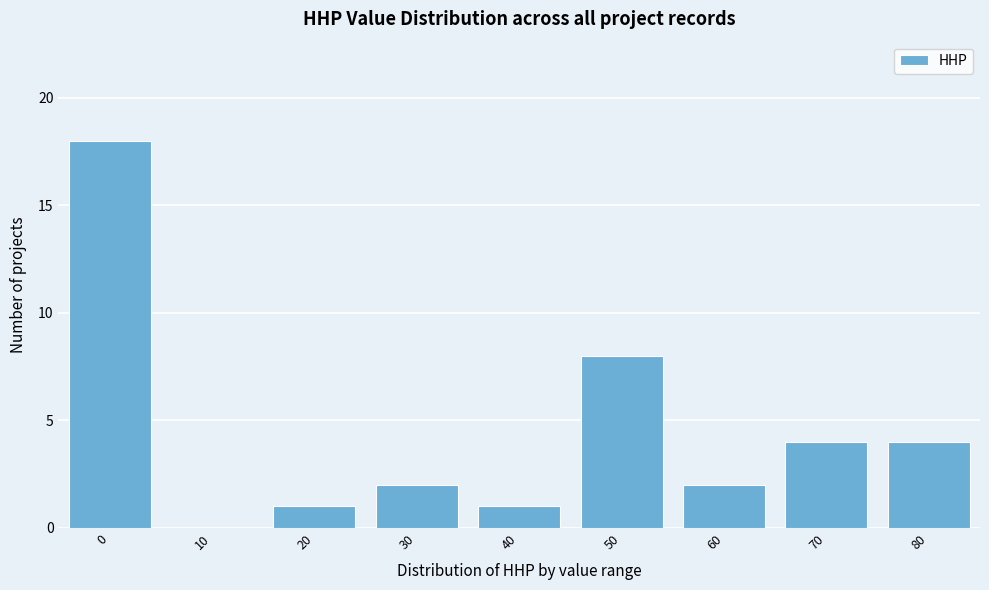

Reading left to right, extract all data points from this chart.

0=18	10=0	20=1	30=2	40=1	50=8	60=2	70=4	80=4